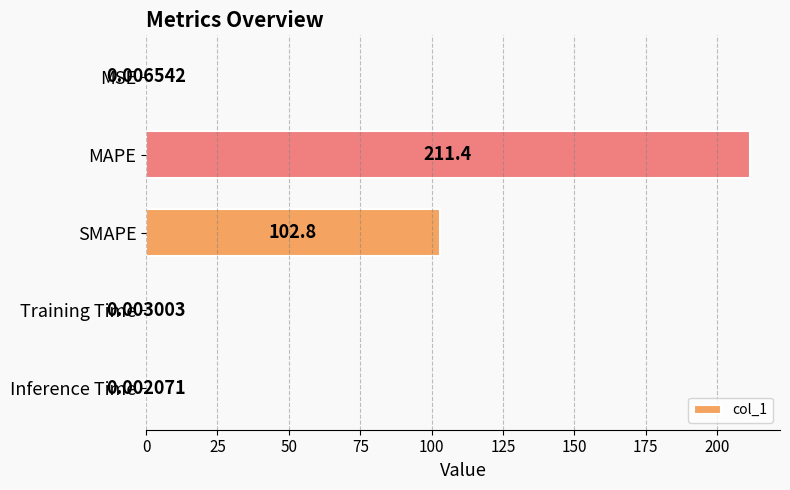

Where is the data nearest to the value 105?

SMAPE